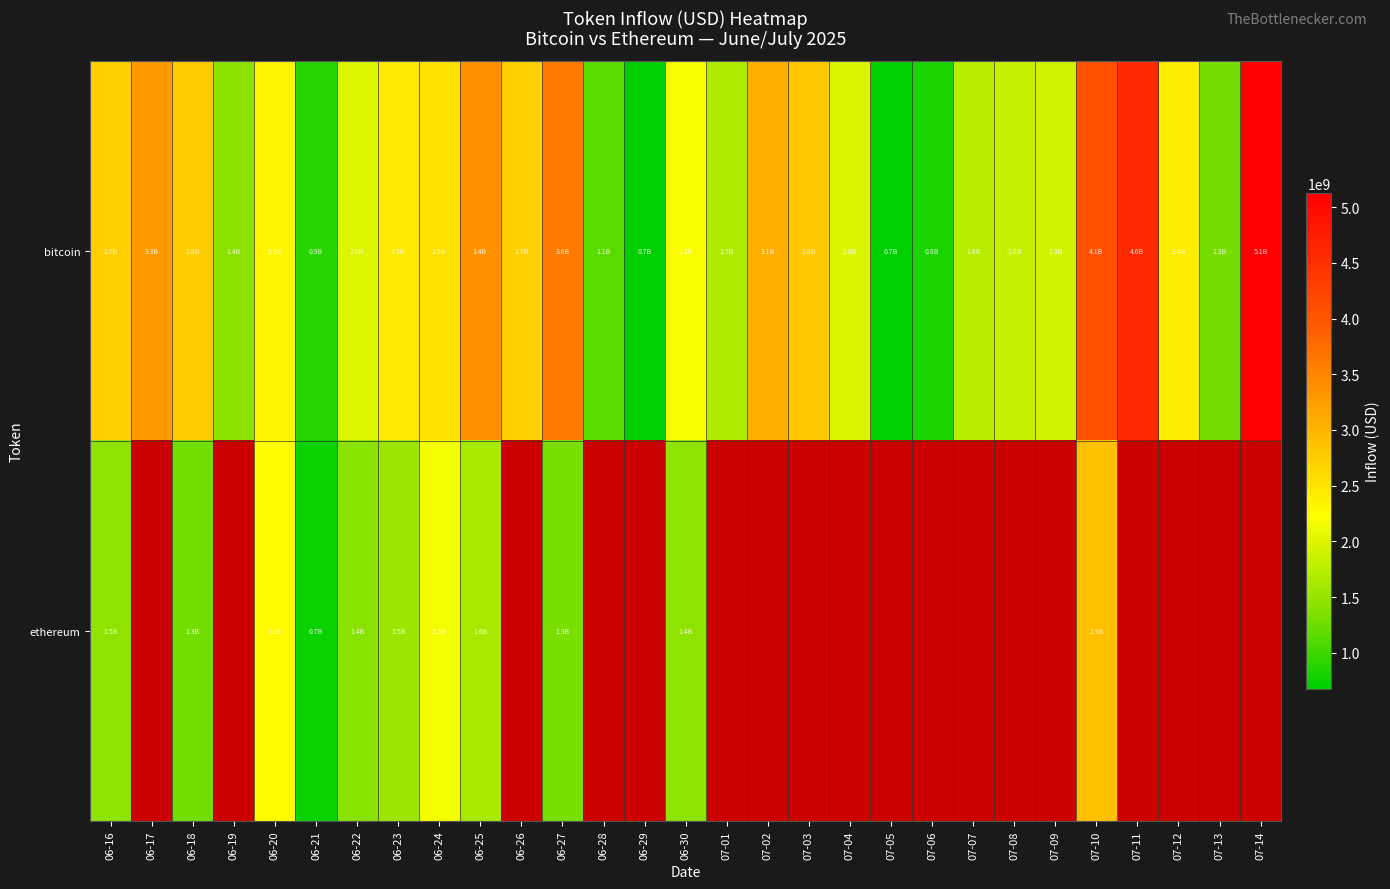

Which series has the largest range (max minus min)?

bitcoin